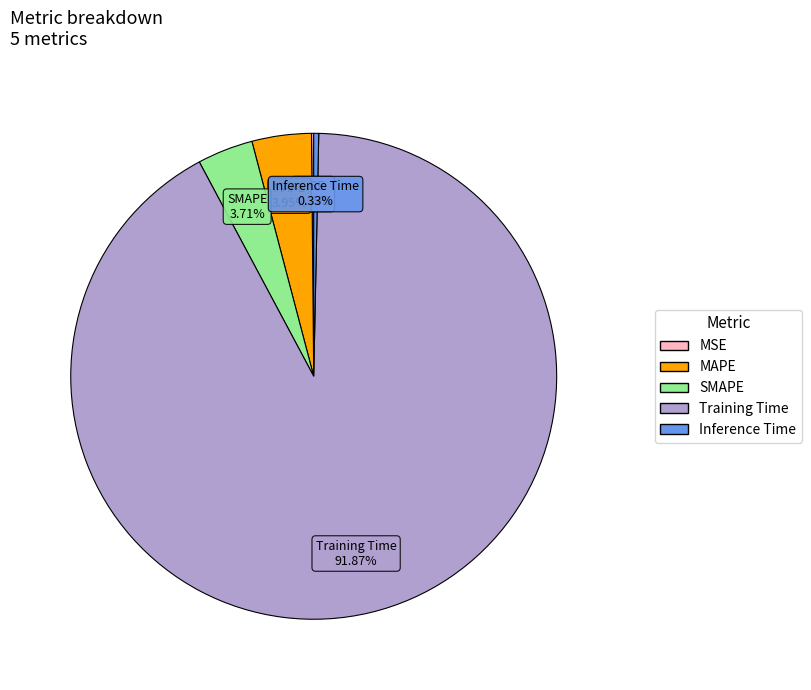

How much of the chart is everything except Inference Time?

99.7%